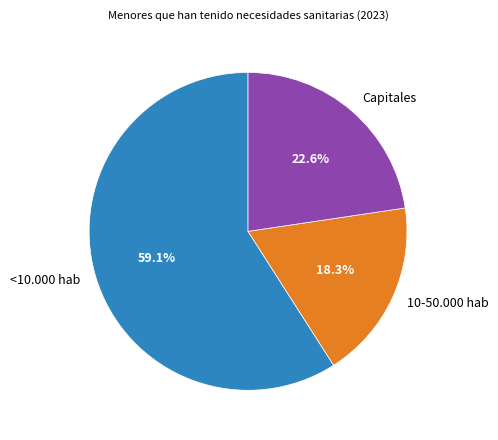

What percentage do Capitales and 10-50.000 hab together represent?

40.9%